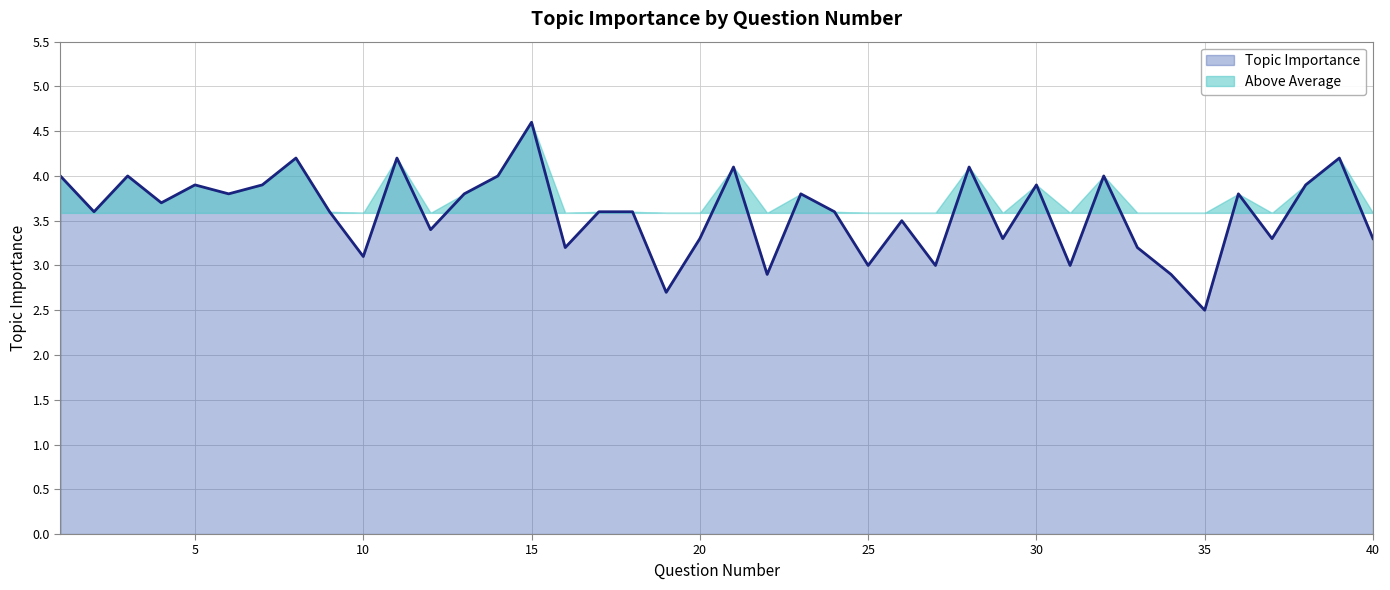

True or false: the data shows 1.2 at 3.

False